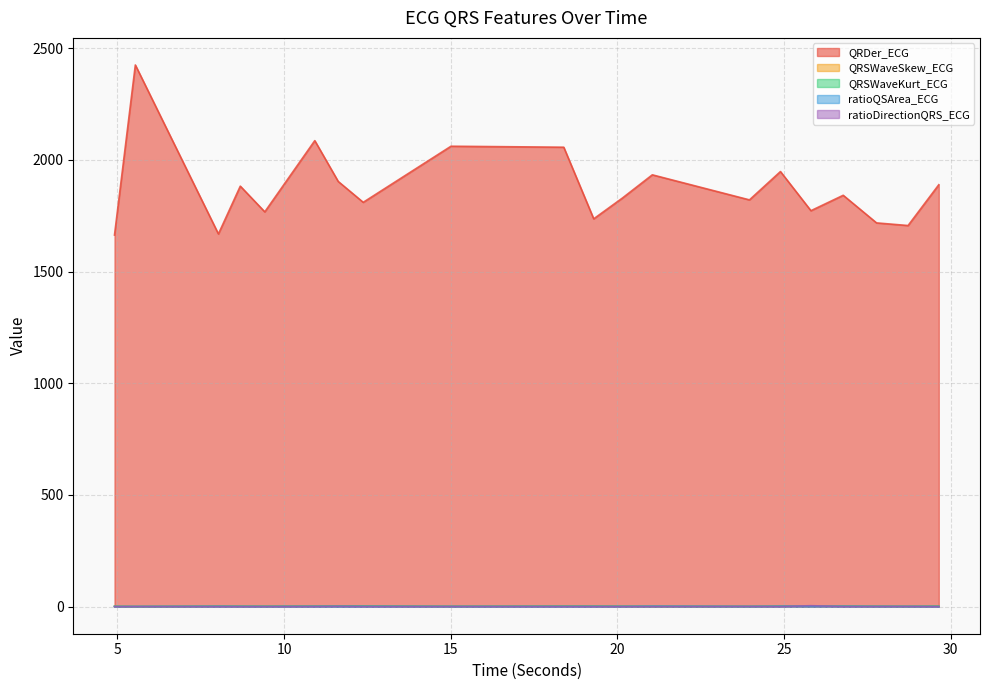

What is the difference between the ratioDirectionQRS_ECG values at 10.921875 and 20.1484375?

0.5